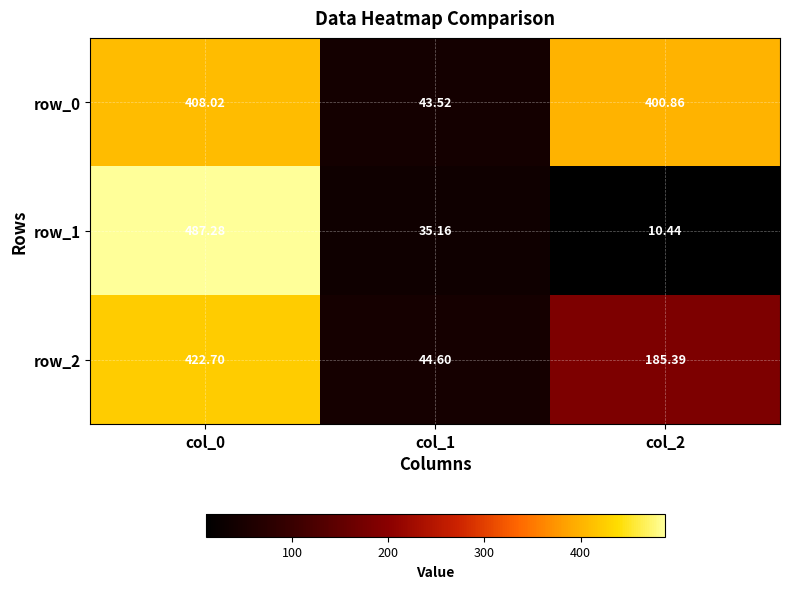

Which series has the widest spread of values?

row_1